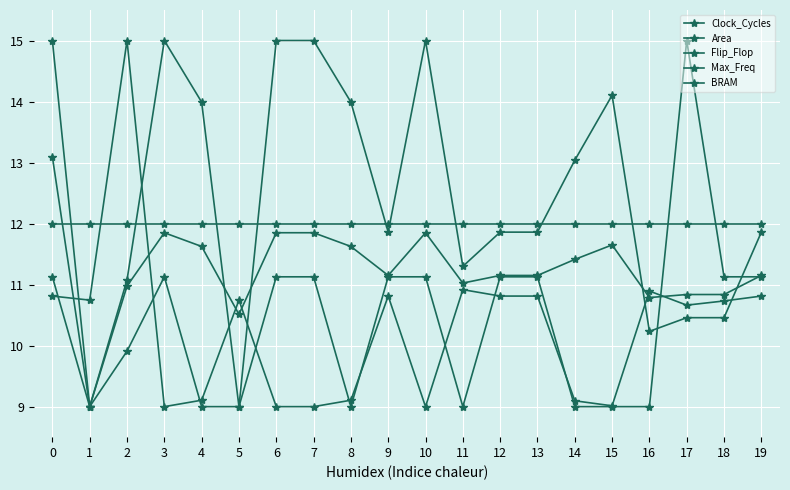

Reading right to left, extract all data points from this chart.

Clock_Cycles: 19=11.2	18=10.8	17=10.8	16=10.8	15=11.7	14=11.4	13=11.2	12=11.2	11=11.0	10=11.8	9=11.2	8=11.6	7=11.8	6=11.8	5=10.5	4=11.6	3=11.8	2=11.0	1=9.0	0=15.0
Area: 19=10.8	18=10.7	17=10.7	16=10.9	15=9.0	14=9.1	13=10.8	12=10.8	11=10.9	10=9.0	9=10.8	8=9.1	7=9.0	6=9.0	5=10.7	4=9.1	3=9.0	2=15.0	1=10.7	0=10.8
Flip_Flop: 19=11.9	18=10.5	17=10.5	16=10.2	15=14.1	14=13.0	13=11.9	12=11.9	11=11.3	10=15.0	9=11.9	8=14.0	7=15.0	6=15.0	5=9.0	4=14.0	3=15.0	2=11.1	1=9.0	0=13.1
Max_Freq: 19=11.1	18=11.1	17=15.0	16=9.0	15=9.0	14=9.0	13=11.1	12=11.1	11=9.0	10=11.1	9=11.1	8=9.0	7=11.1	6=11.1	5=9.0	4=9.0	3=11.1	2=9.9	1=9.0	0=11.1
BRAM: 19=12.0	18=12.0	17=12.0	16=12.0	15=12.0	14=12.0	13=12.0	12=12.0	11=12.0	10=12.0	9=12.0	8=12.0	7=12.0	6=12.0	5=12.0	4=12.0	3=12.0	2=12.0	1=12.0	0=12.0